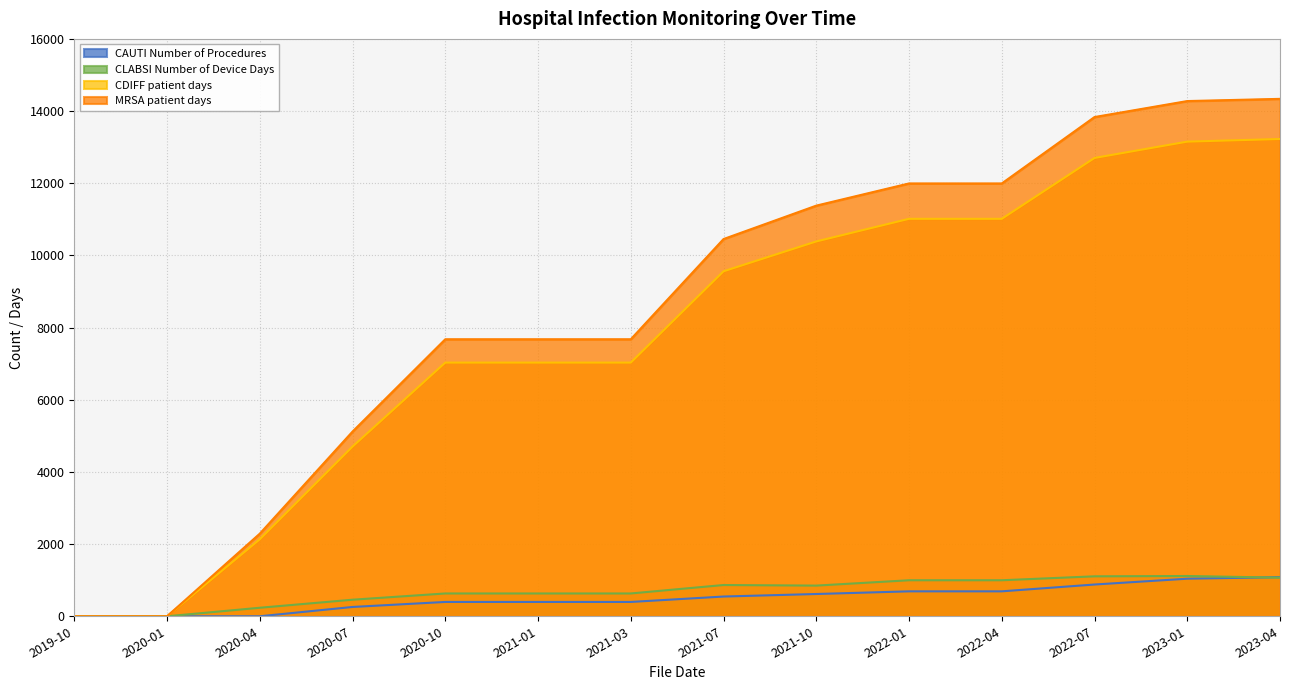

Reading right to left, extract all data points from this chart.

CAUTI Number of Procedures: 2023-04=1084	2023-01=1041	2022-07=880	2022-04=691	2022-01=691	2021-10=617	2021-07=547	2021-03=397	2021-01=397	2020-10=397	2020-07=258	2020-04=0	2020-01=0	2019-10=0
CLABSI Number of Device Days: 2023-04=1070	2023-01=1116	2022-07=1107	2022-04=998	2022-01=998	2021-10=850	2021-07=866	2021-03=632	2021-01=632	2020-10=632	2020-07=459	2020-04=236	2020-01=0	2019-10=0
CDIFF patient days: 2023-04=13226	2023-01=13153	2022-07=12701	2022-04=11014	2022-01=11014	2021-10=10387	2021-07=9560	2021-03=7030	2021-01=7030	2020-10=7030	2020-07=4703	2020-04=2134	2020-01=0	2019-10=0
MRSA patient days: 2023-04=14338	2023-01=14277	2022-07=13834	2022-04=11994	2022-01=11994	2021-10=11379	2021-07=10453	2021-03=7676	2021-01=7676	2020-10=7676	2020-07=5118	2020-04=2289	2020-01=0	2019-10=0